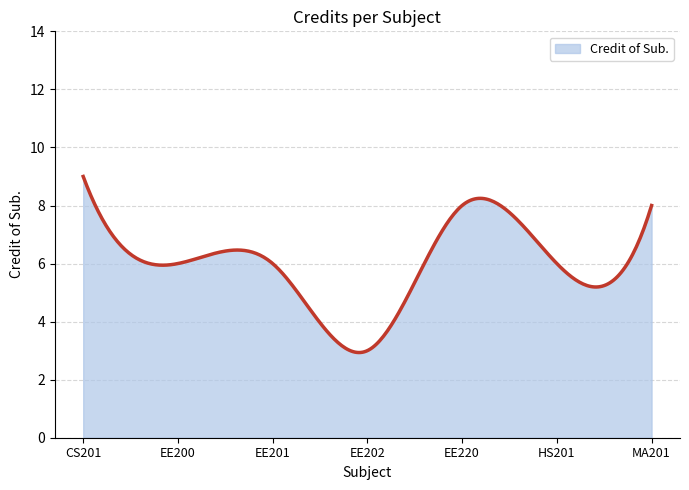

What is the greatest value displayed?

9.0